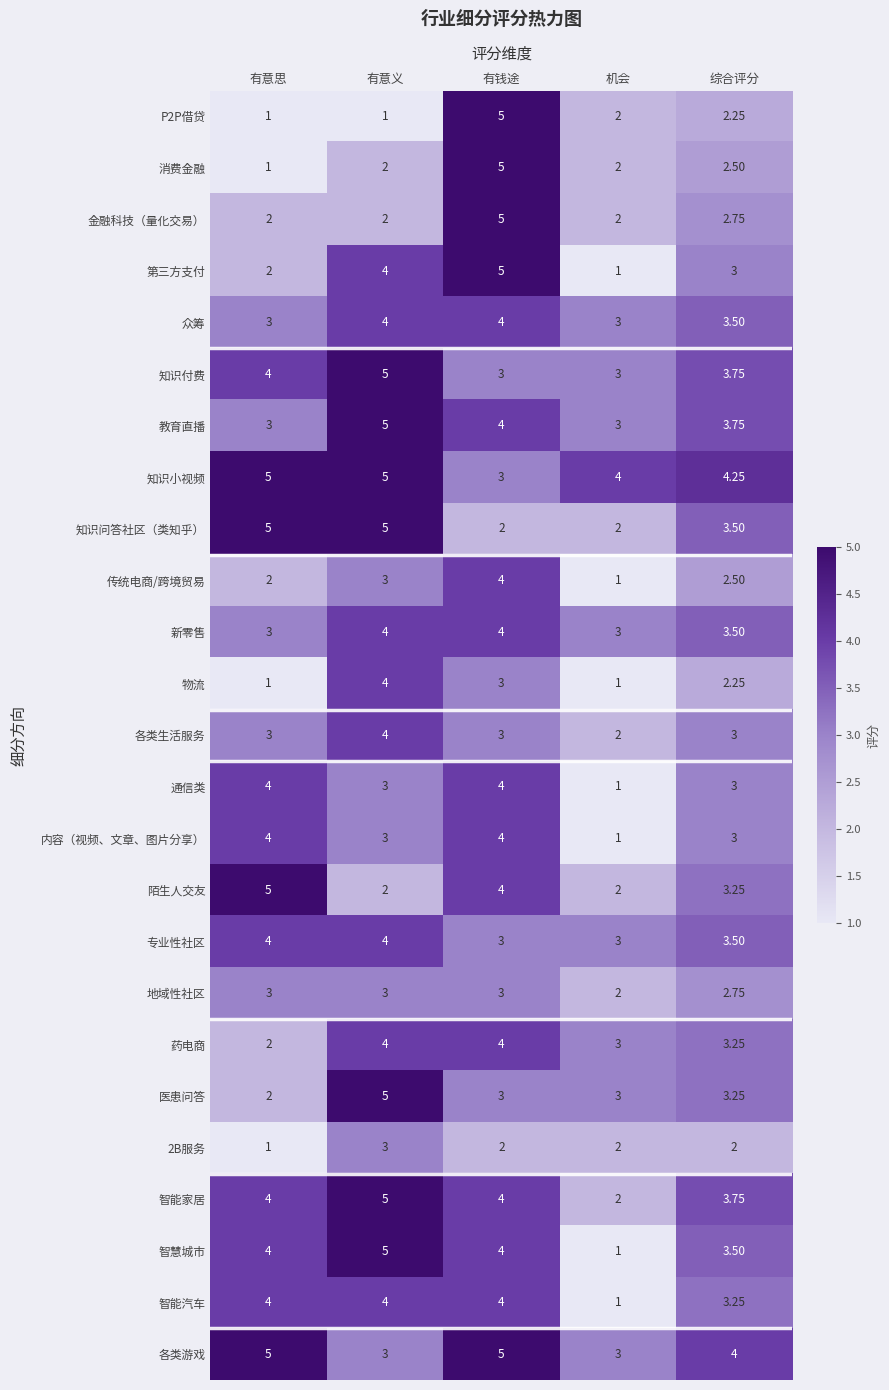

Where is 教育直播 nearest to the value 4?

有钱途